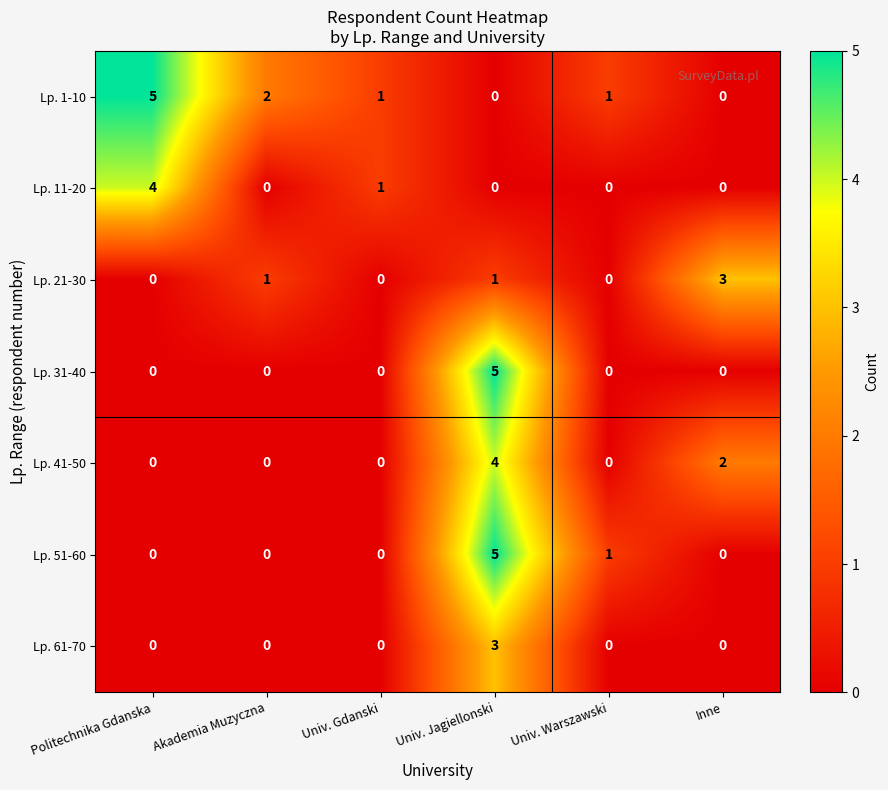

What is the sum of the Lp. 21-30 values at Univ. Warszawski and Inne?

3